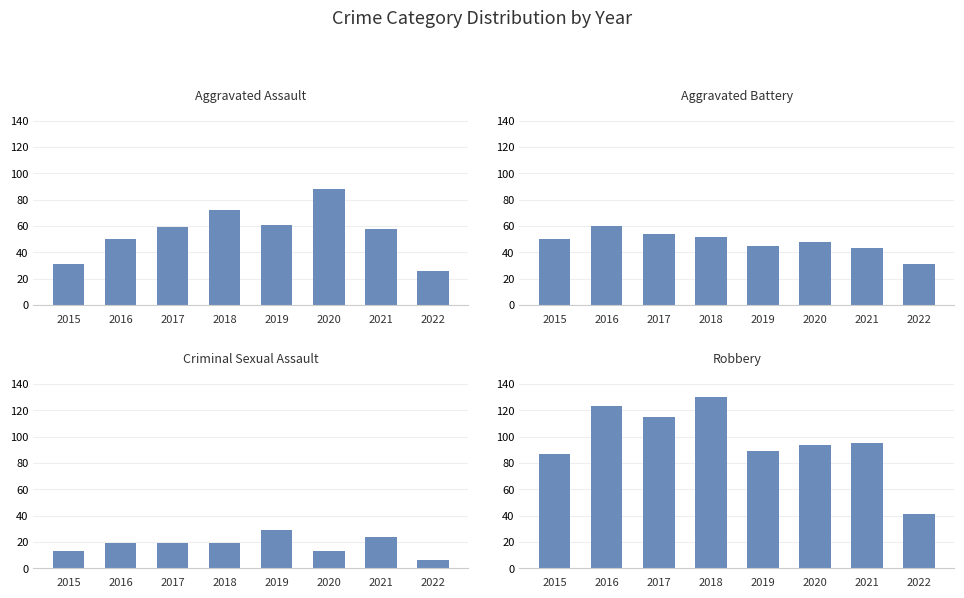

What is the difference between the Aggravated Assault values at 2018 and 2016?

22